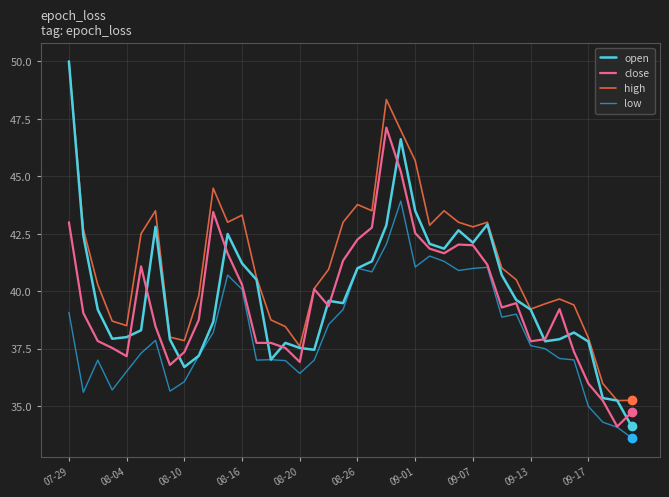

What is the minimum value shown in the chart?

33.6